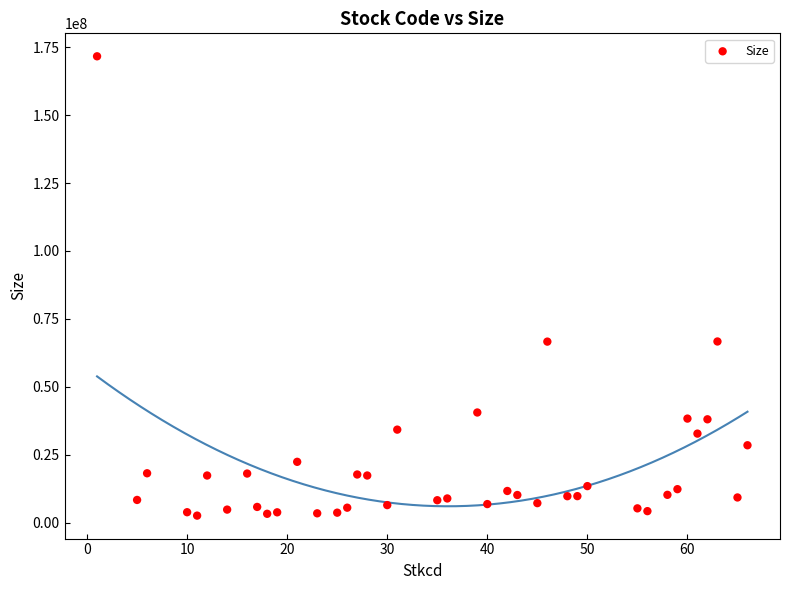

What is the range of X values (max minus min)?

65.0